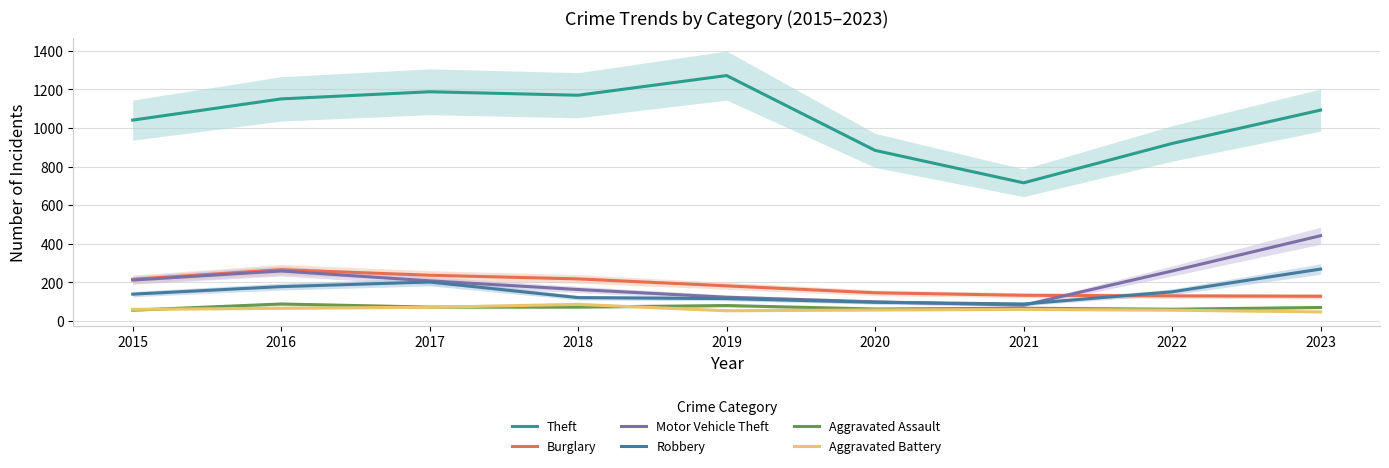

At how many categories does at least one series exceed 163?

9